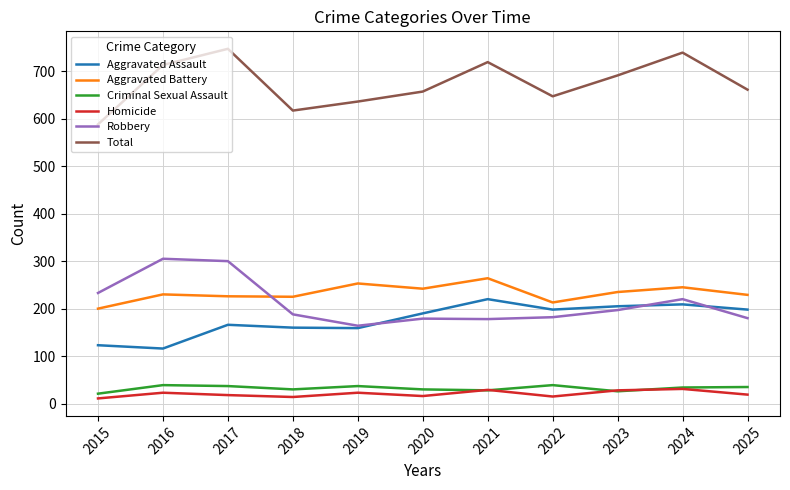

What is the difference between the highest and lowest values at 2024?

708